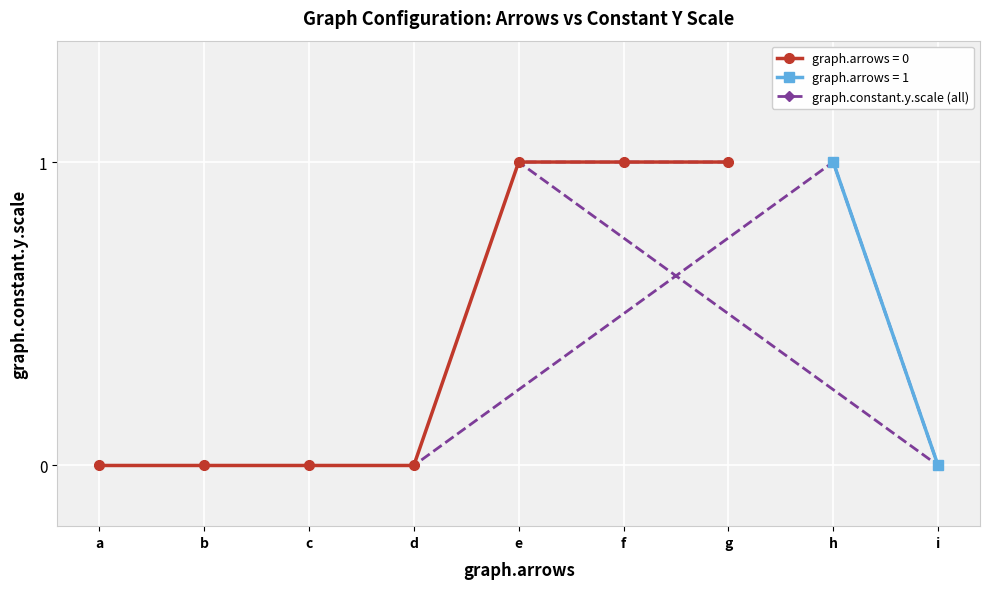

The graph.constant.y.scale (all) series shows 0 at d. True or false?

True